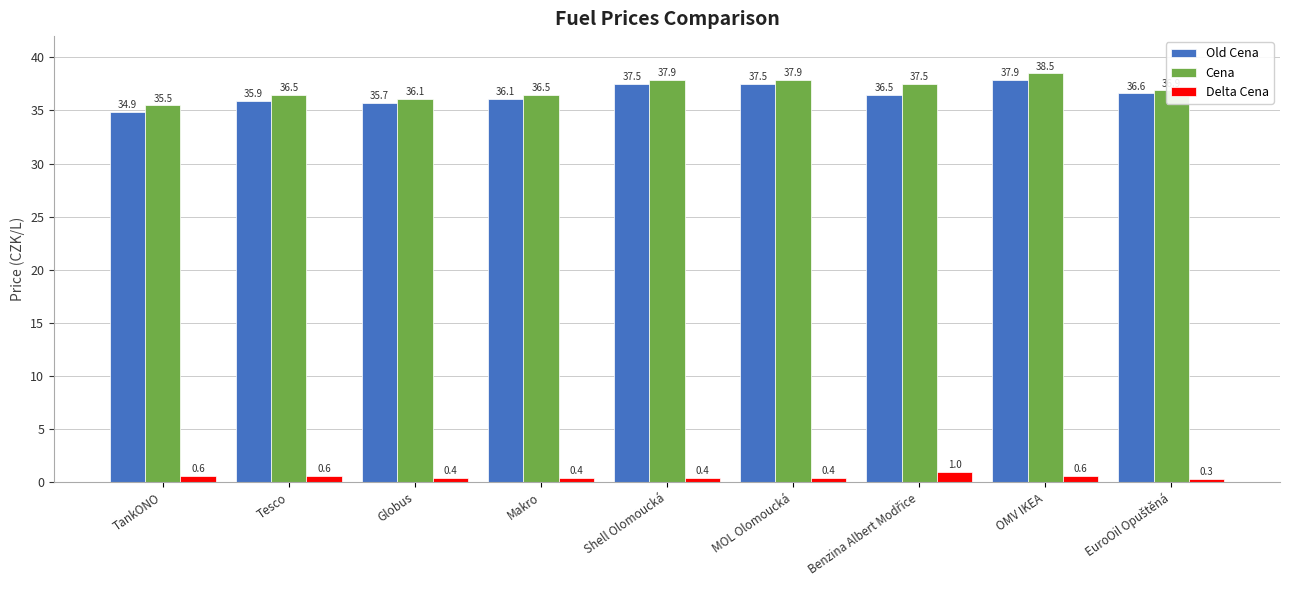

At which category is the sum across all series the highest?

OMV IKEA